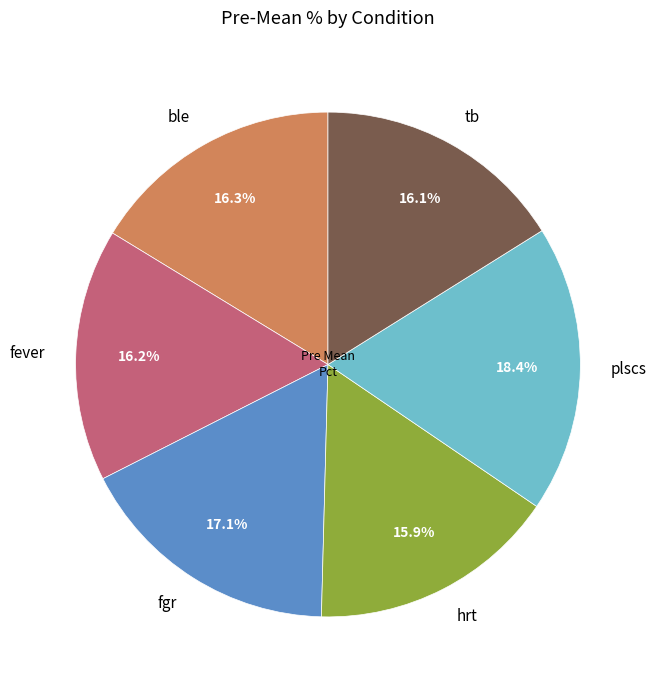

What is the ratio of the value at tb to the value at plscs?

0.9